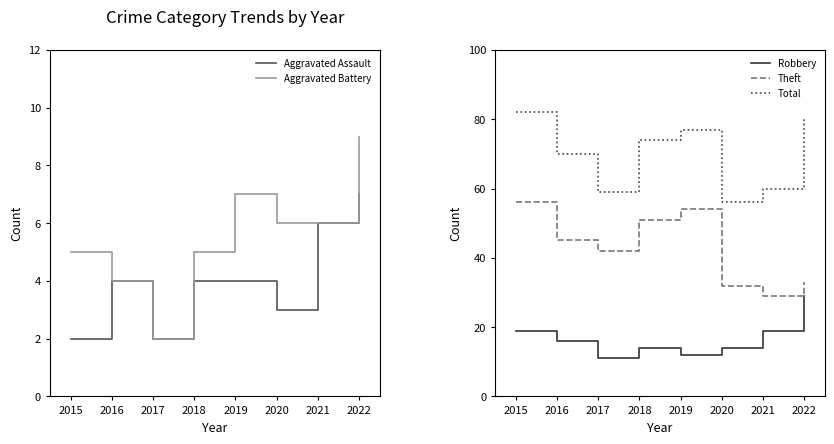

What is the value of the Aggravated Battery point at the 4th from the left?

5